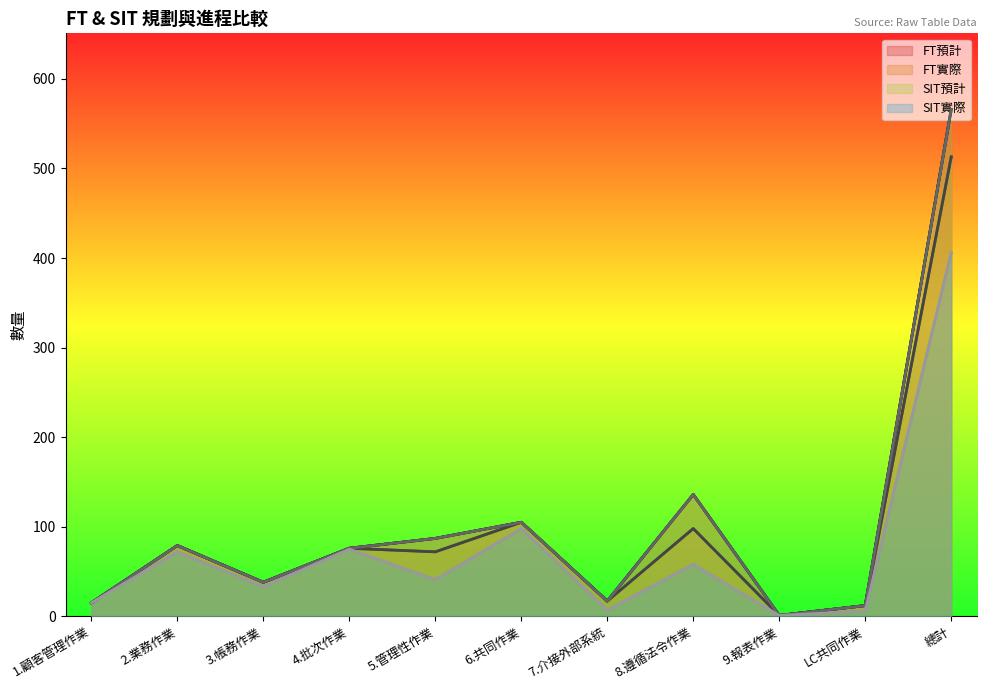

Where is the first local minimum for FT預計?

3.帳務作業